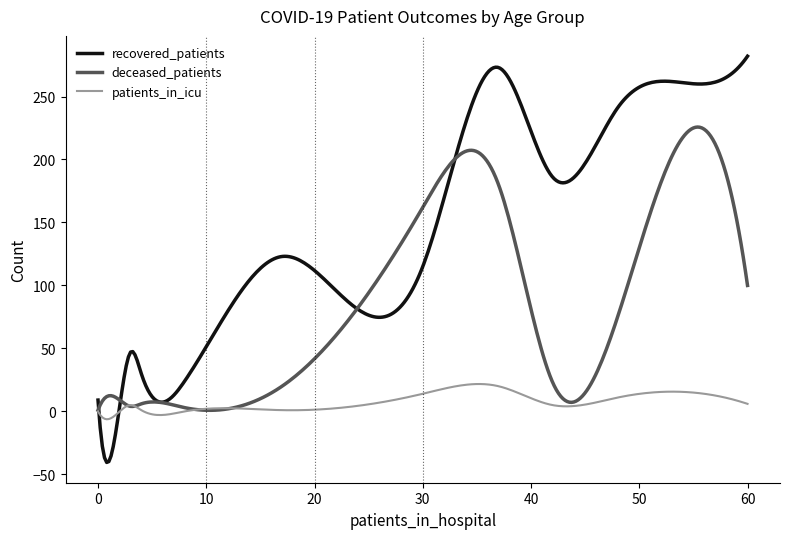

Which series has the largest range (max minus min)?

recovered_patients